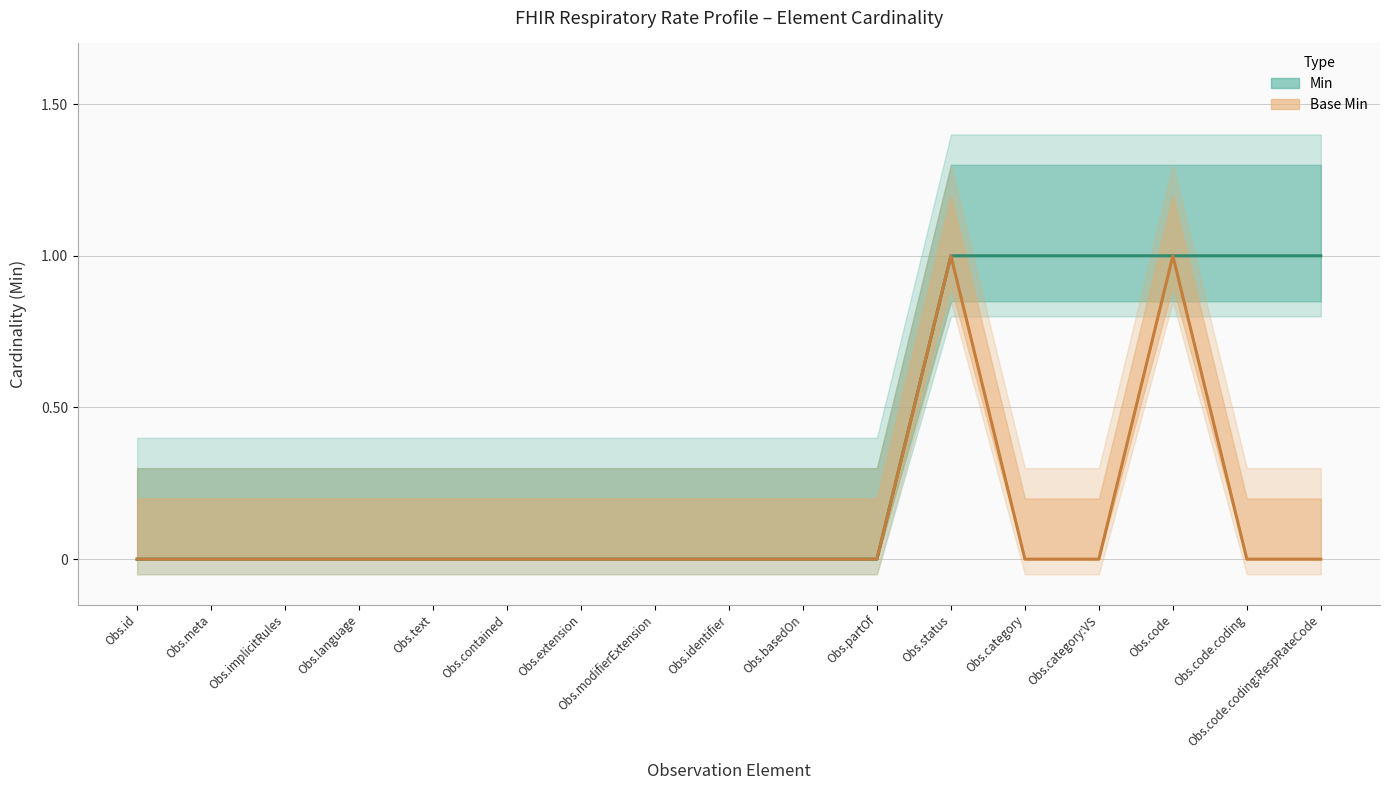

Is it true that Min equals 1 at Obs.code.coding:RespRateCode?

True